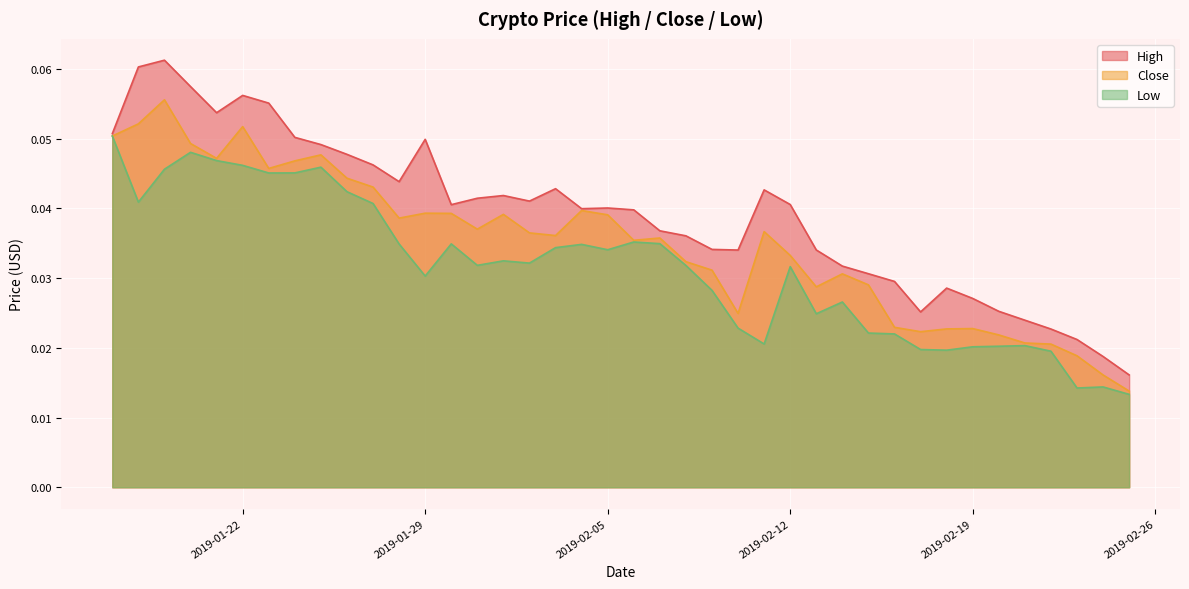

True or false: High and Low intersect in this chart.

False